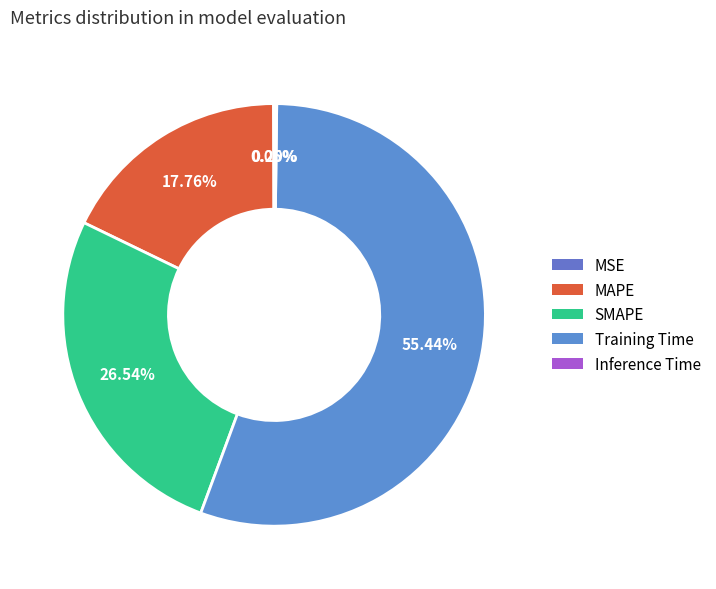

What percentage is NOT represented by Training Time?

44.6%